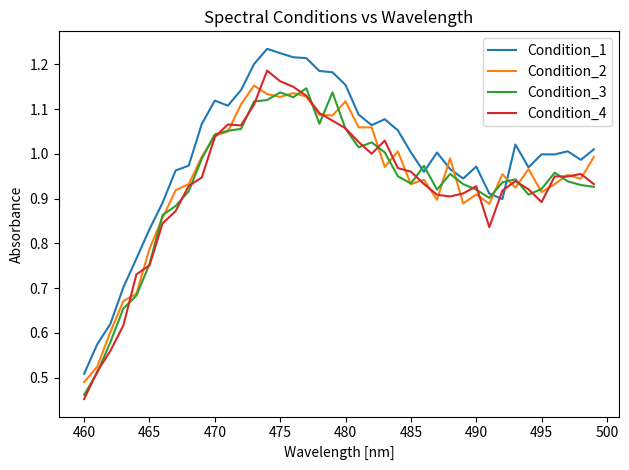

Which series has the largest total across all categories?

Condition_1